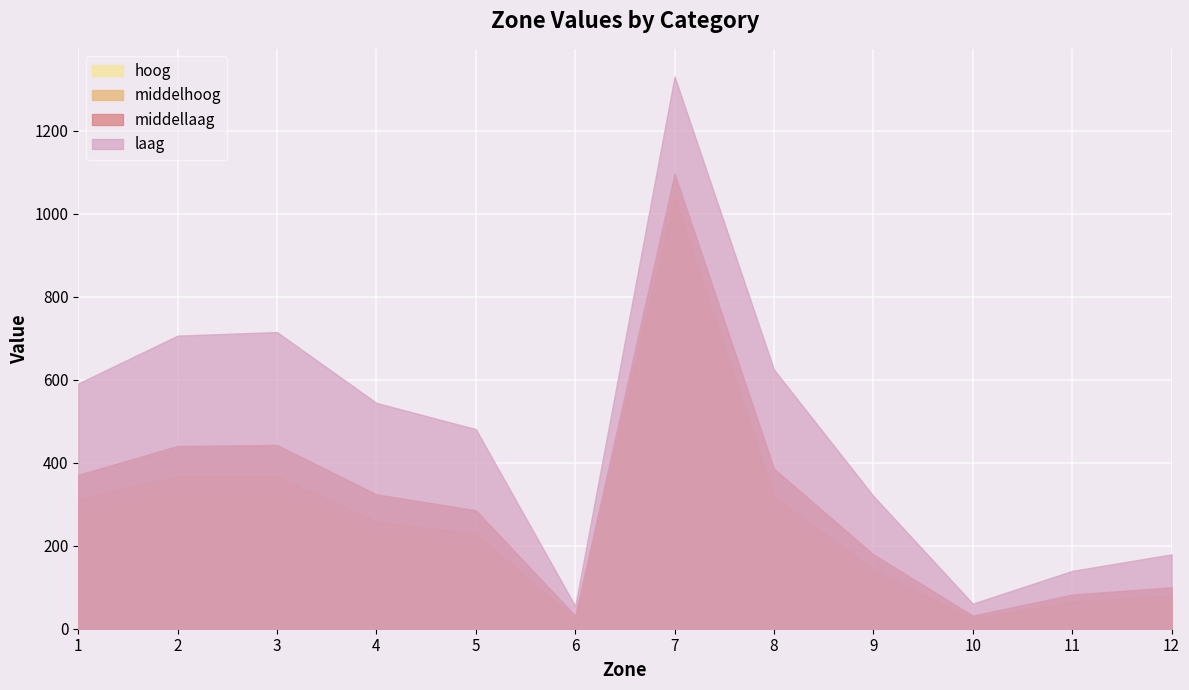

Is it true that middelhoog equals 367.5 at 2?

True